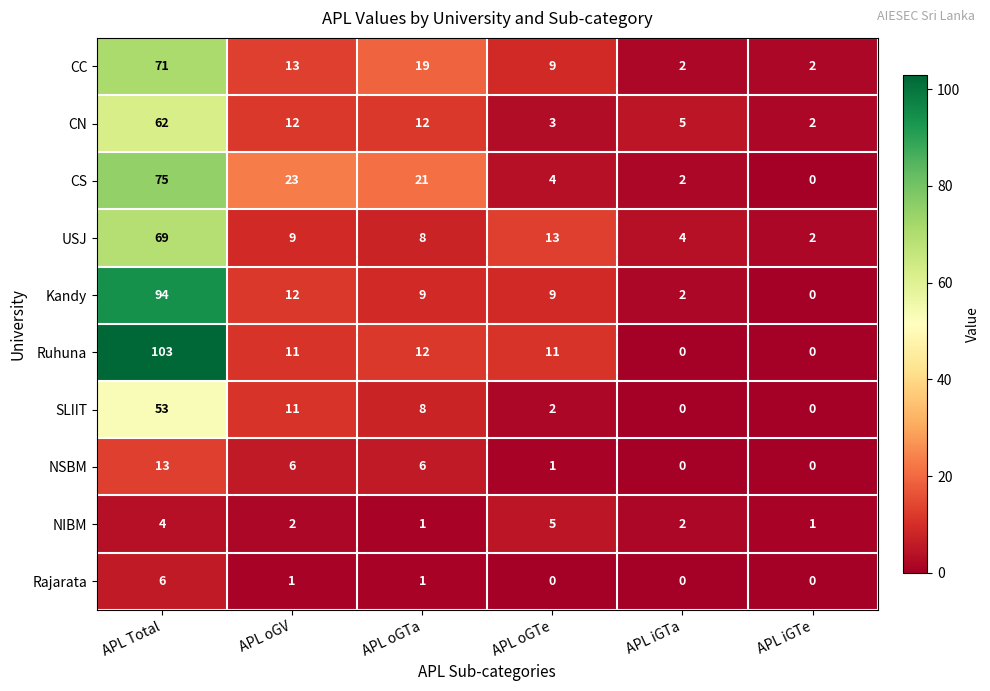

At which label is Ruhuna closest to 51?

APL oGTa